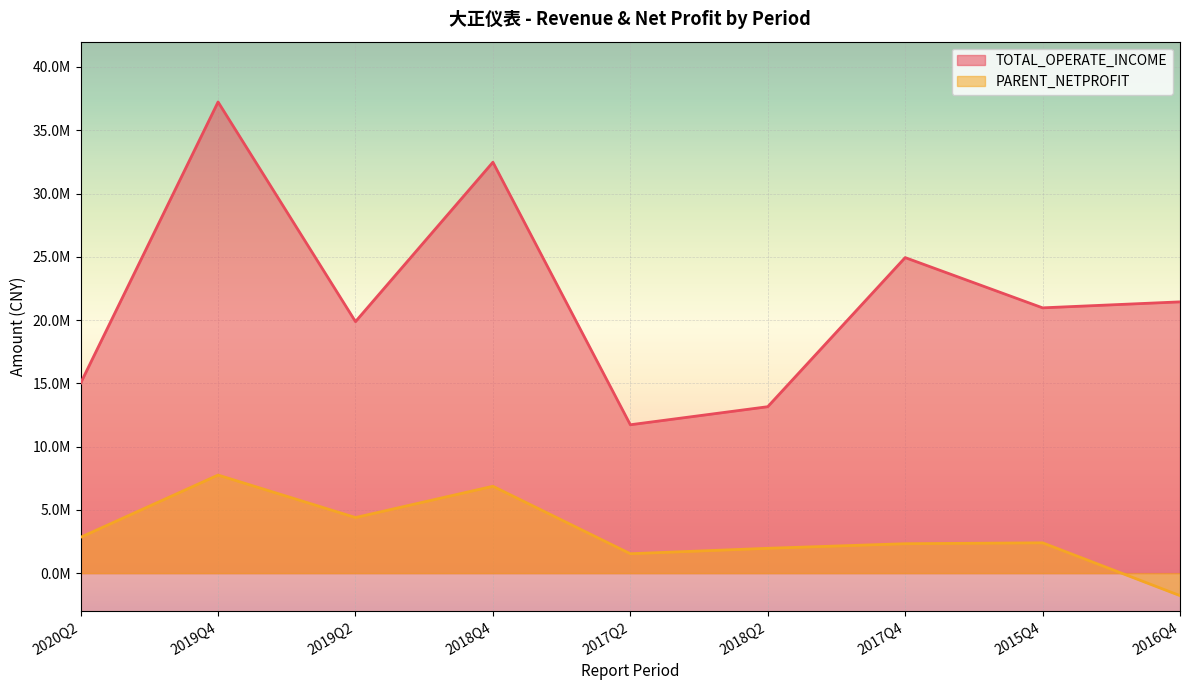

Which has a higher value, 2016Q4 or 2017Q4?

2017Q4